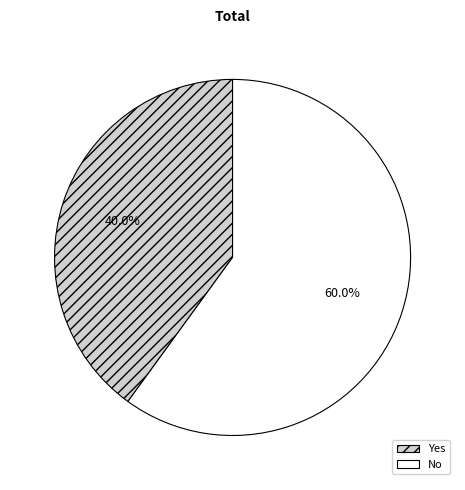

Is there any slice that represents more than half of the pie?

Yes